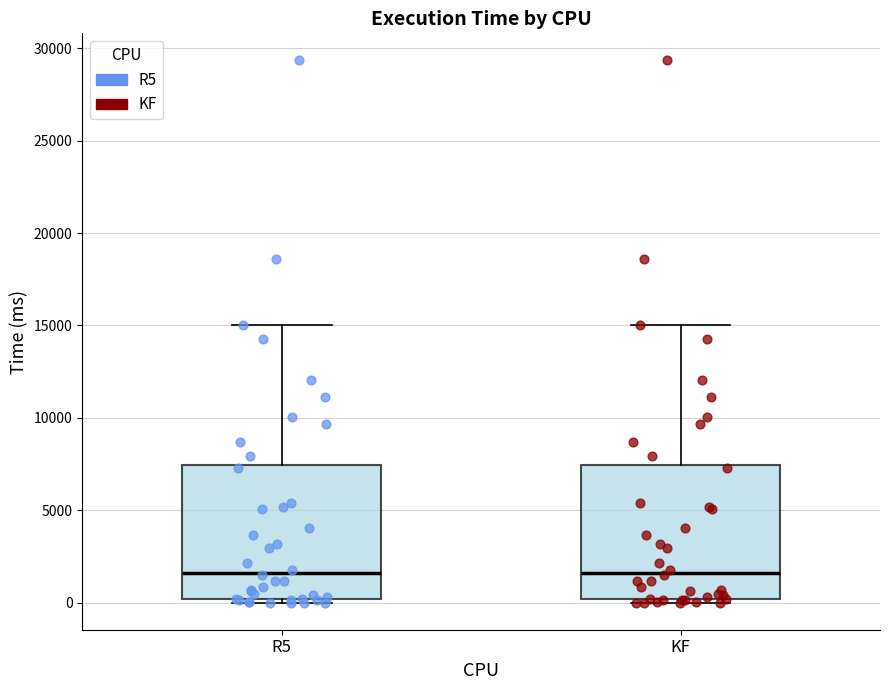

Where does the upper whisker of the box for KF end on the y-axis? The values are not printed on the chart, so give them approximately, as read against the axis.

15000